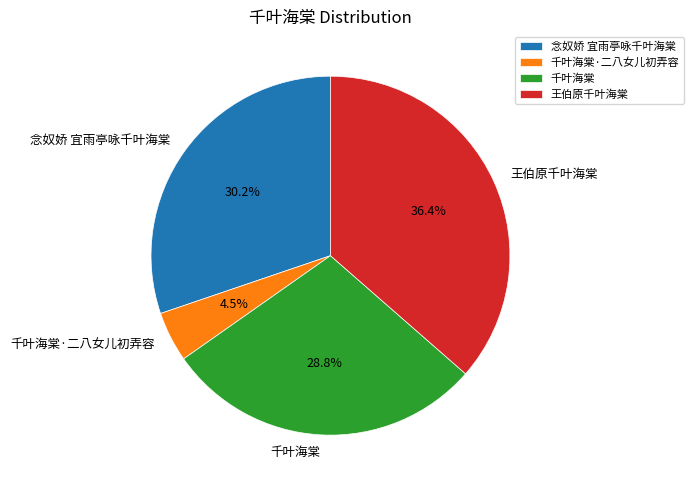

What is the ratio of the value at 千叶海棠·二八女儿初弄容 to the value at 王伯原千叶海棠?

0.1